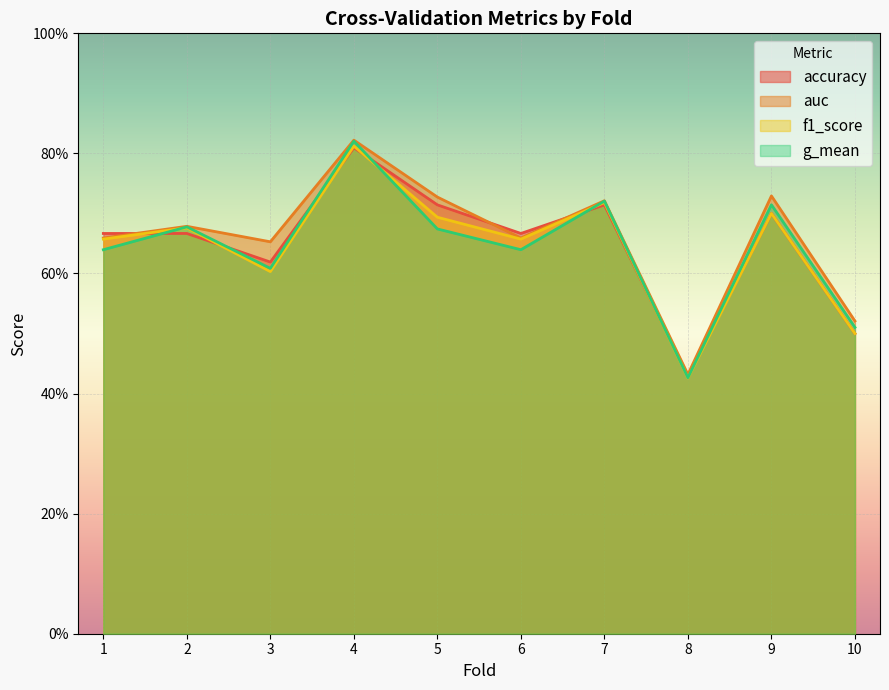

True or false: accuracy has more than 0 points higher than both neighbors.

True